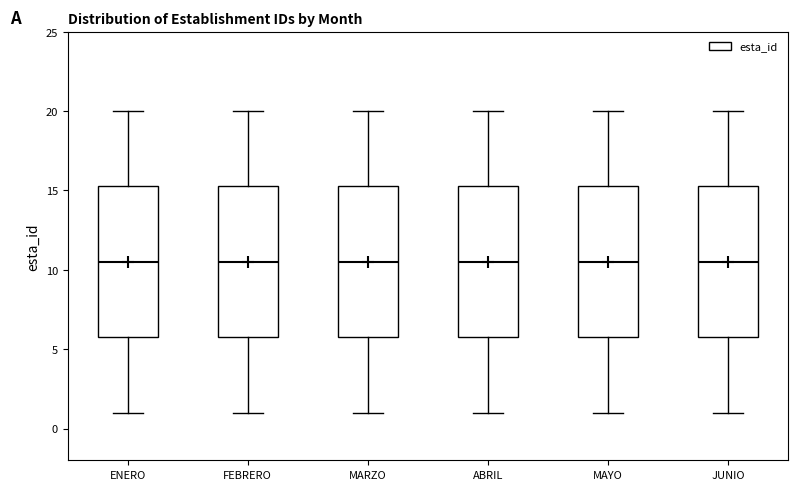

Where does the upper whisker of the box for ENERO end on the y-axis? The values are not printed on the chart, so give them approximately, as read against the axis.

20.0